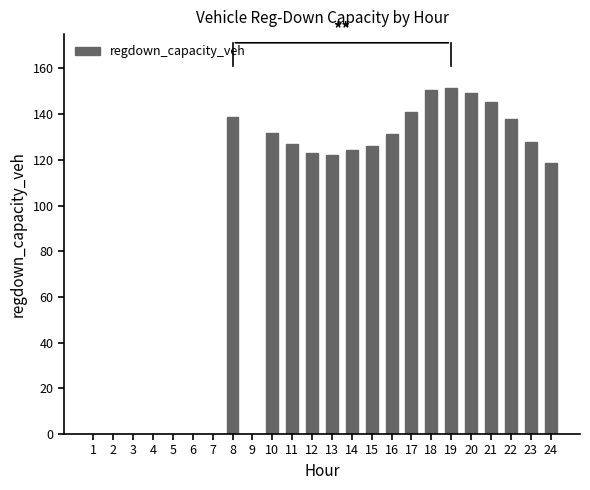

What is the maximum value shown in the chart?

151.2